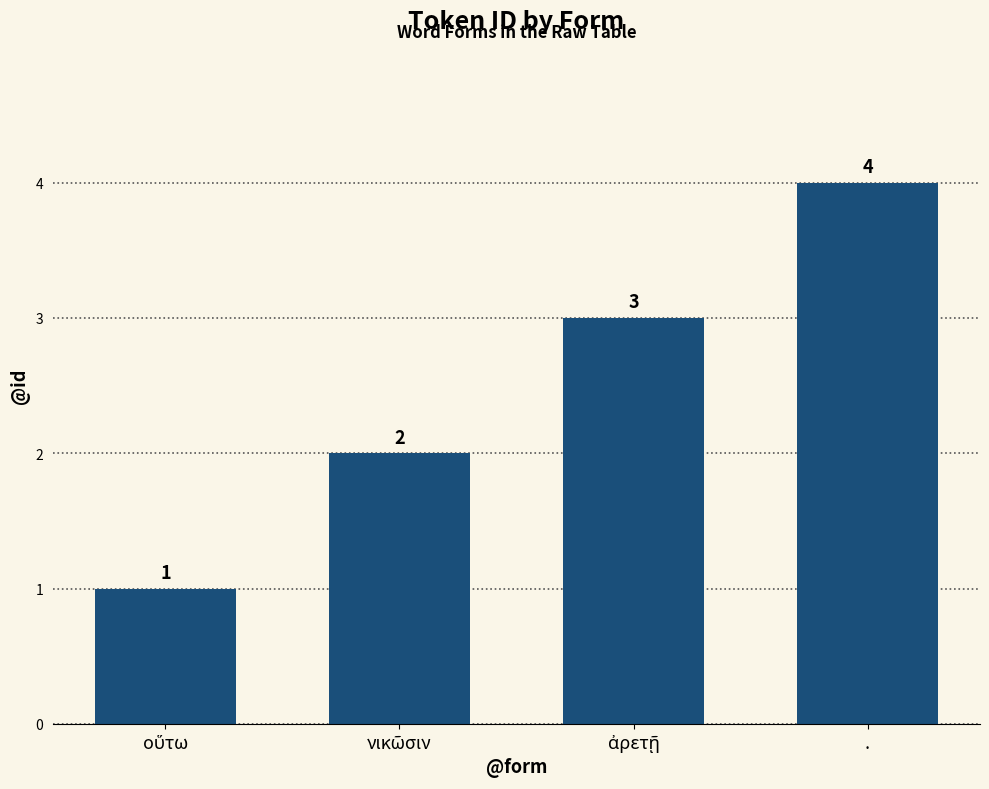

Count the values in the range 2 to 4.

3